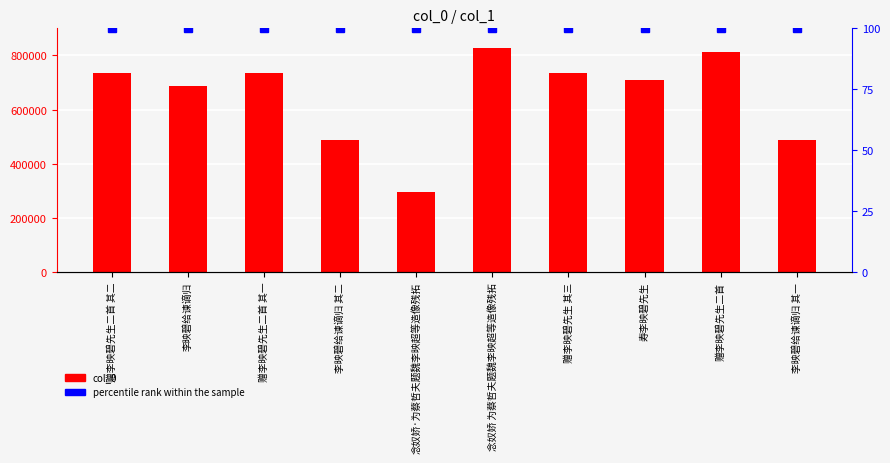

How many bars are there in total?

10